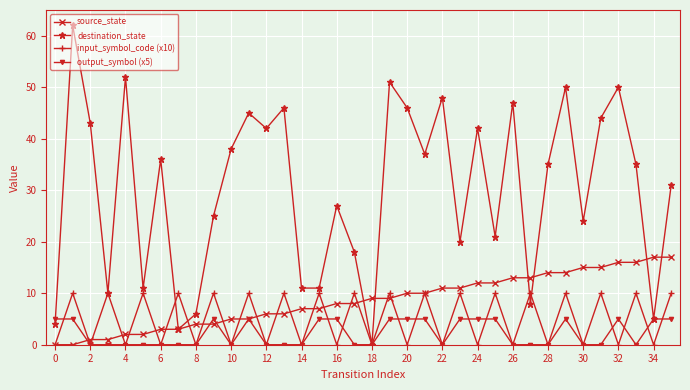

Which series has the largest range (max minus min)?

destination_state